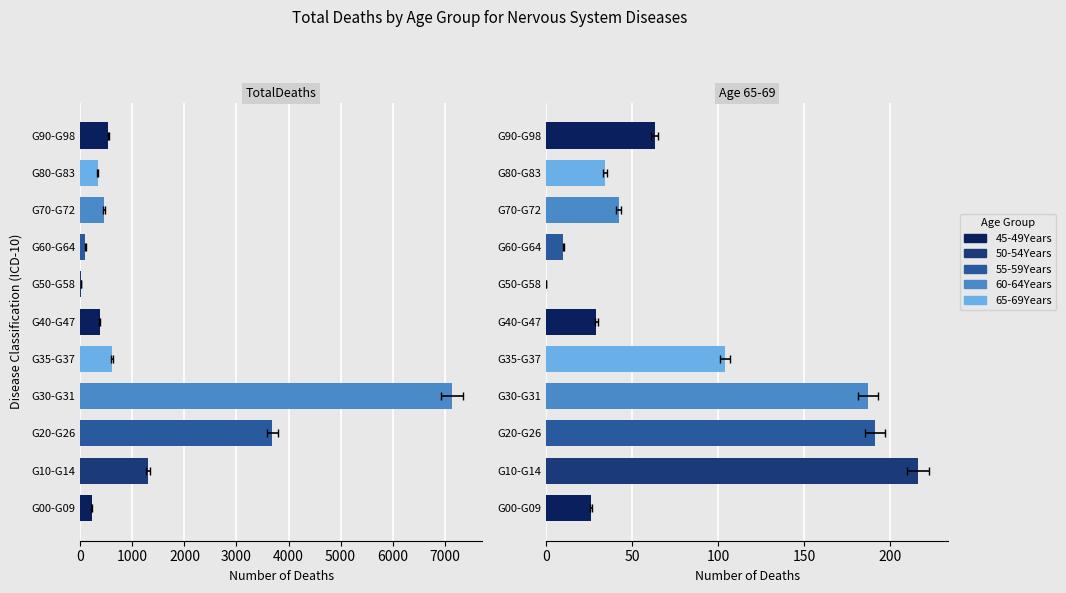

What is the greatest value displayed?

7141